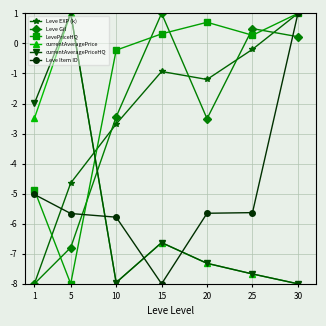

Is it true that Leve Gil equals 1.0 at 15?

True